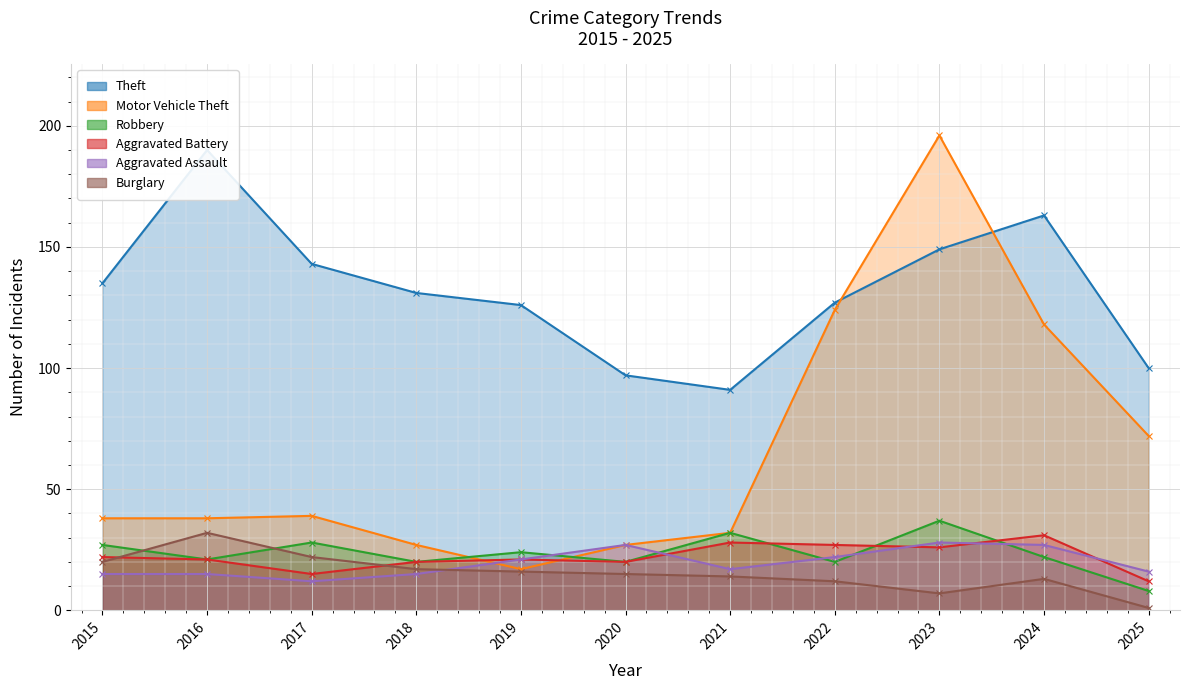

Reading left to right, extract all data points from this chart.

Theft: 2015=135	2016=190	2017=143	2018=131	2019=126	2020=97	2021=91	2022=127	2023=149	2024=163	2025=100
Motor Vehicle Theft: 2015=38	2016=38	2017=39	2018=27	2019=17	2020=27	2021=32	2022=124	2023=196	2024=118	2025=72
Robbery: 2015=27	2016=21	2017=28	2018=20	2019=24	2020=20	2021=32	2022=20	2023=37	2024=22	2025=8
Aggravated Battery: 2015=22	2016=21	2017=15	2018=20	2019=21	2020=20	2021=28	2022=27	2023=26	2024=31	2025=12
Aggravated Assault: 2015=15	2016=15	2017=12	2018=15	2019=21	2020=27	2021=17	2022=22	2023=28	2024=27	2025=16
Burglary: 2015=20	2016=32	2017=22	2018=17	2019=16	2020=15	2021=14	2022=12	2023=7	2024=13	2025=1